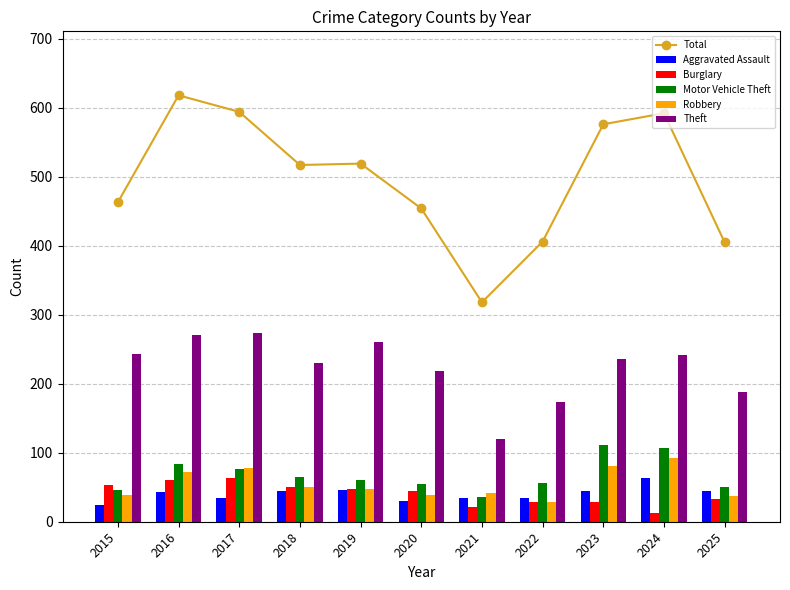

How many groups of bars are there?

11